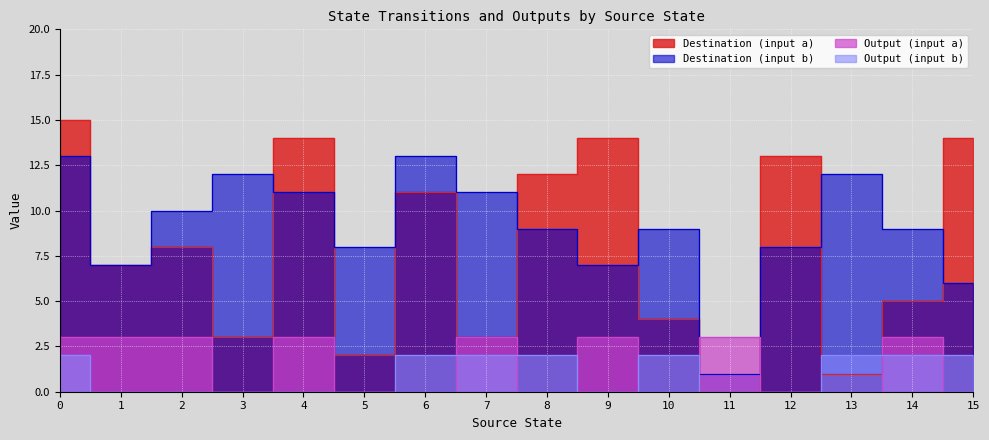

True or false: dest_b has more than 0 points higher than both neighbors.

True